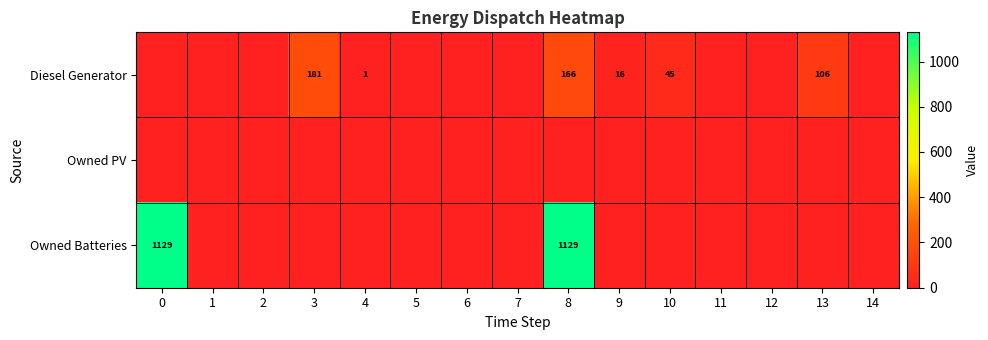

What is the sum of the Diesel Generator values at 3 and 10?

226